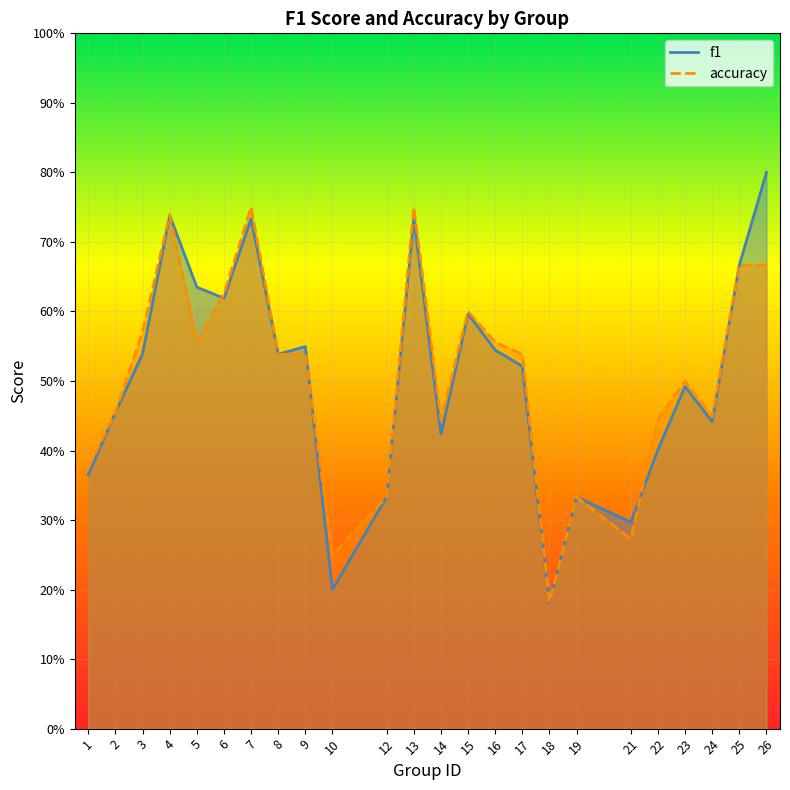

What is the sum of the accuracy values at 9 and 23?

1.0